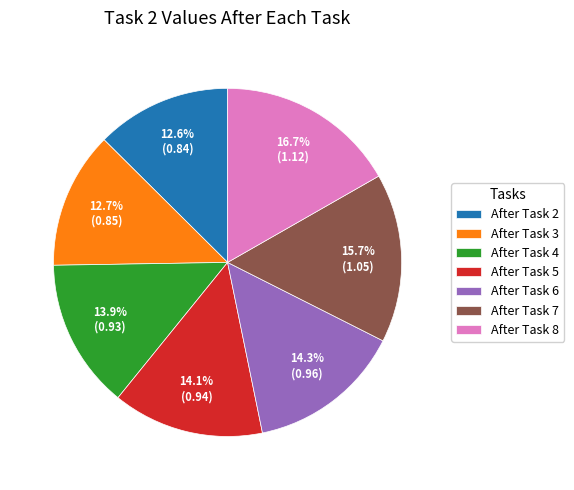

How many segments does this pie chart have?

7